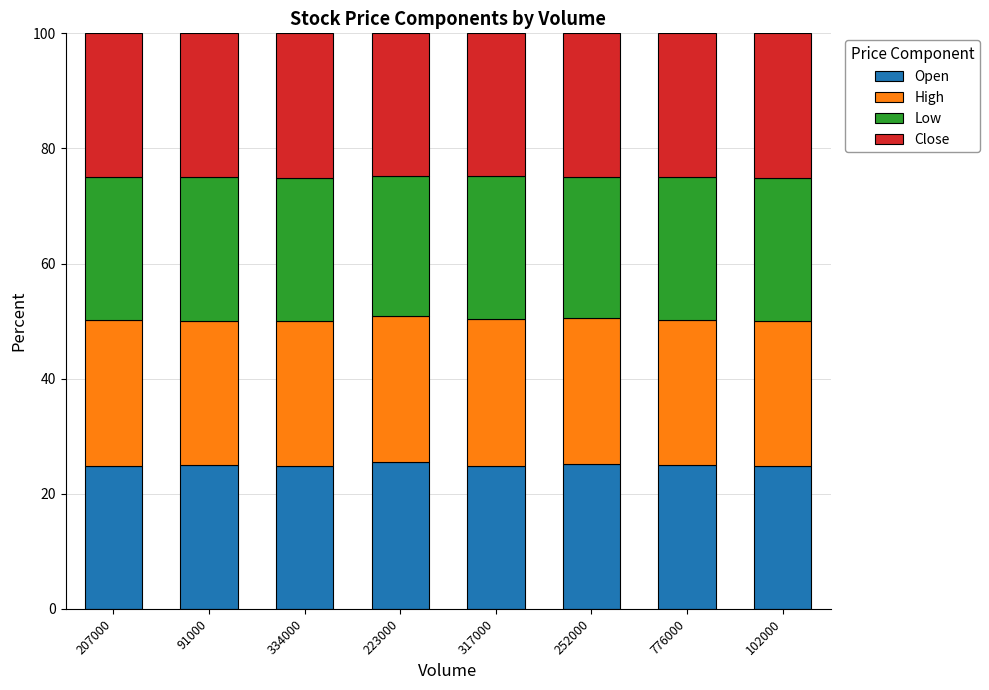

Is it true that Open equals 35.3 at 102000?

False